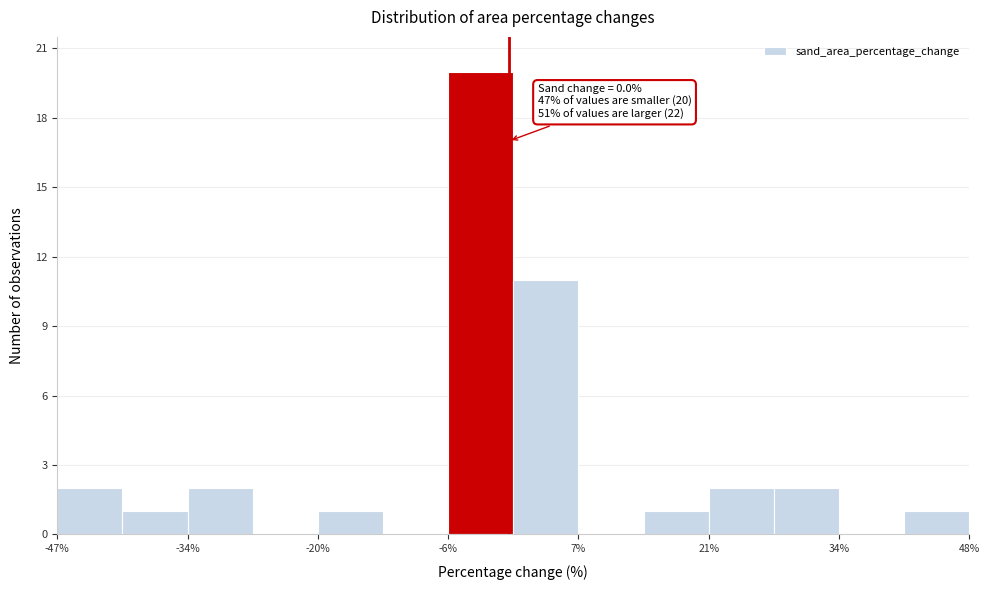

Read against the x-axis, roughly where is the centre of the tallest bar?

-2